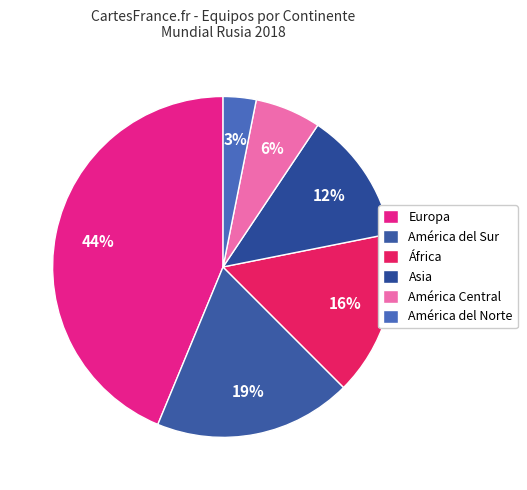

Which slice is the largest?

Europa